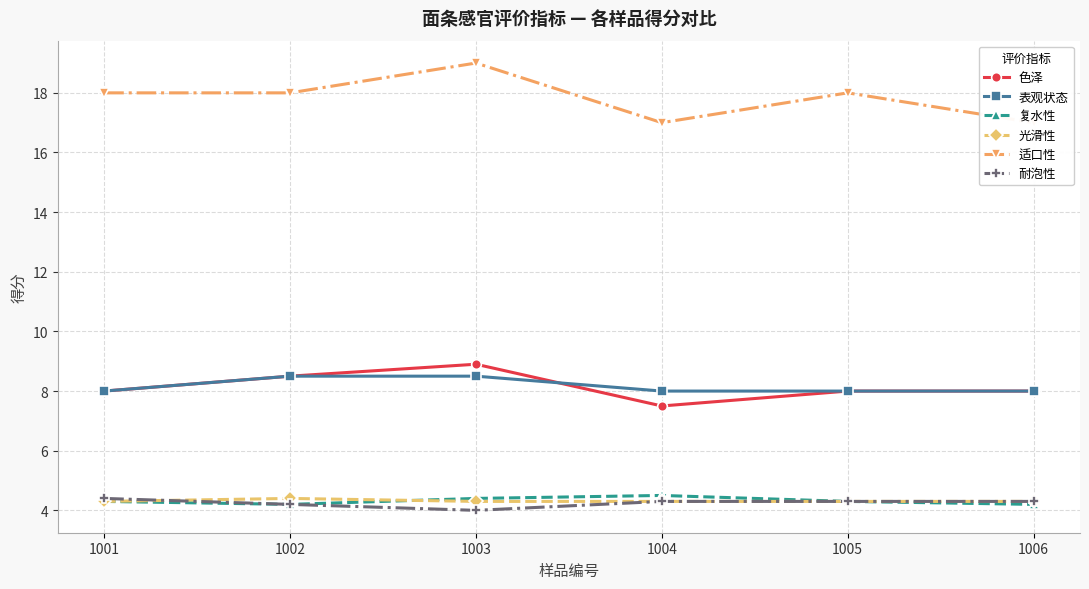

What is the minimum value shown in the chart?

4.0